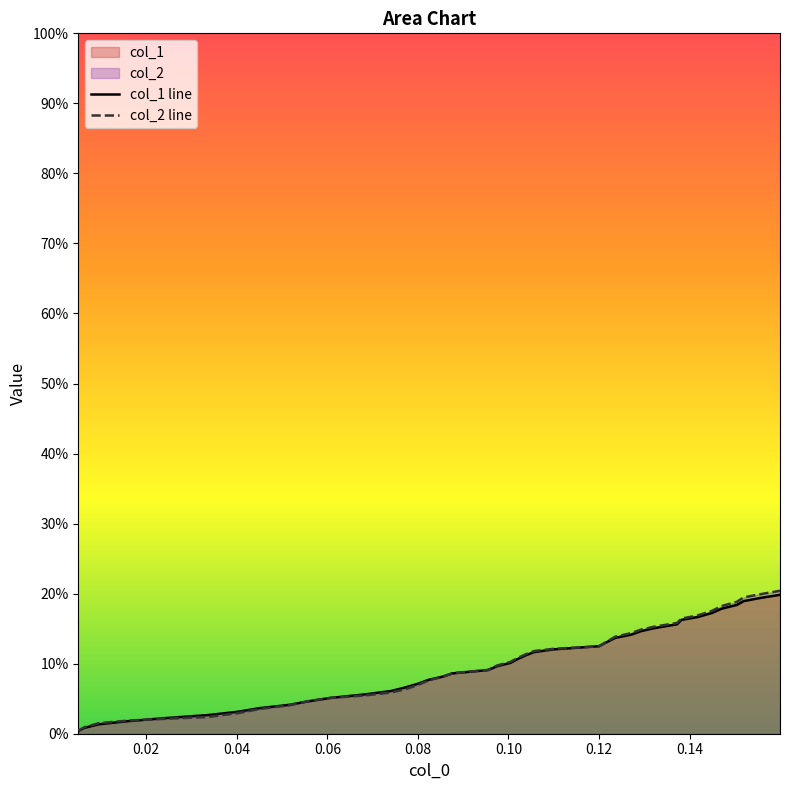

Does the chart display data point markers on the line(s)?

No